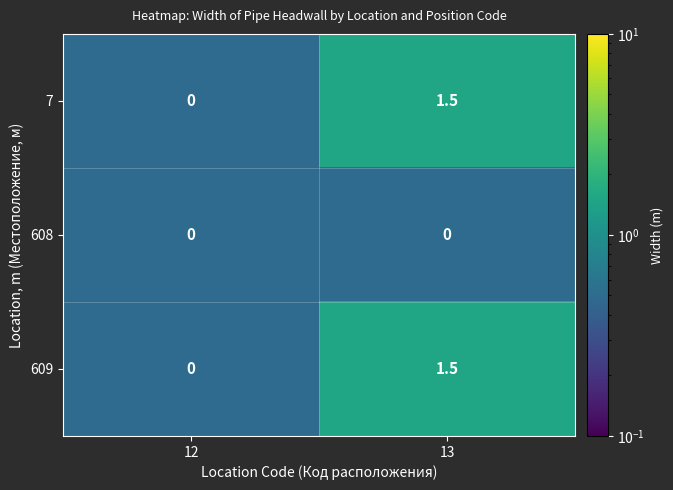

List the labels in order of 609 value, largest first.

13, 12